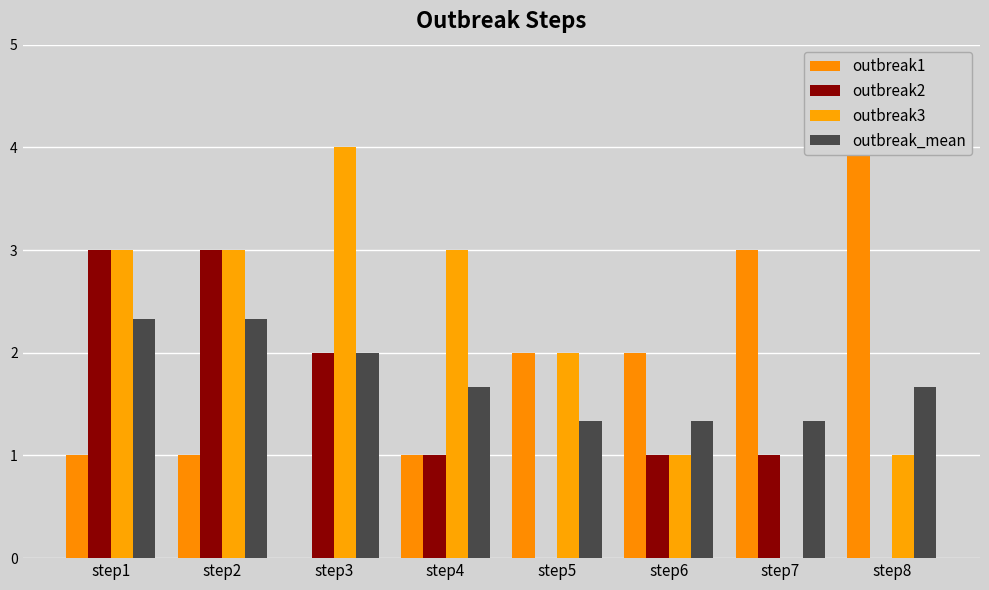

At which category is the sum across all series the highest?

step1